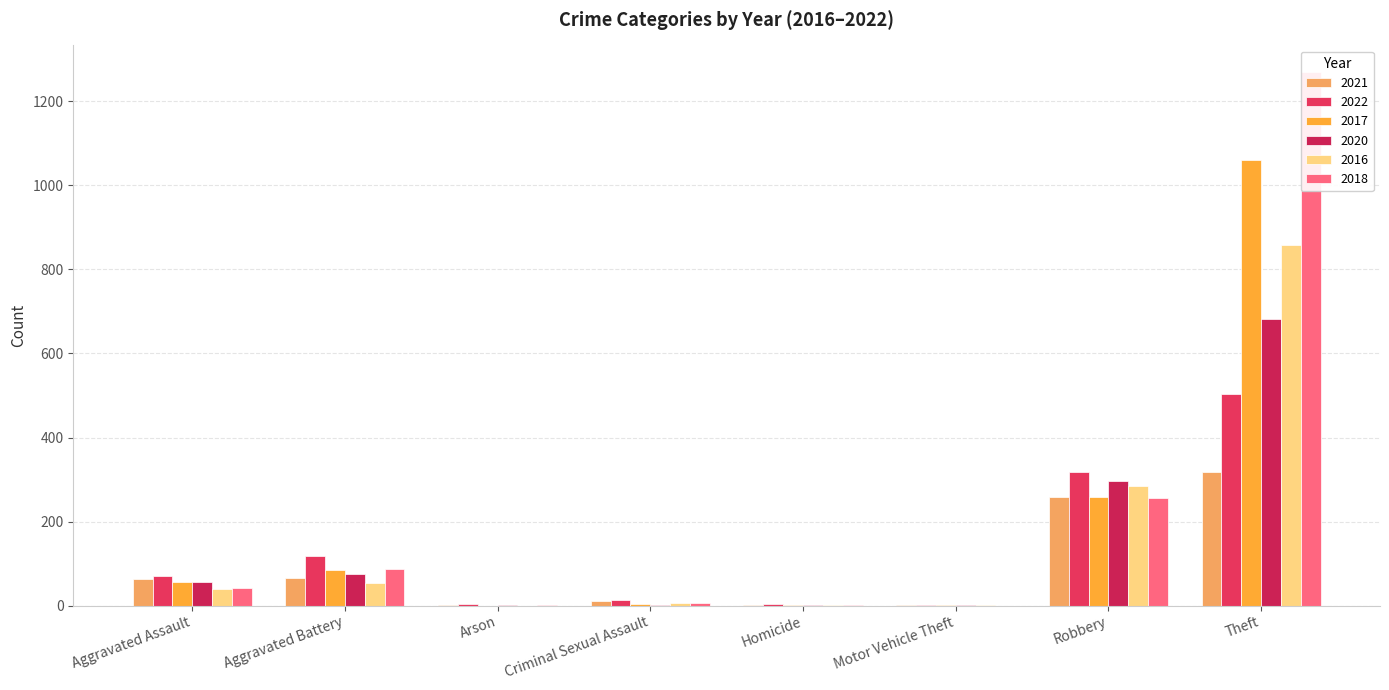

Rank the series by their maximum value, from highest to lowest.

2018, 2017, 2016, 2020, 2022, 2021